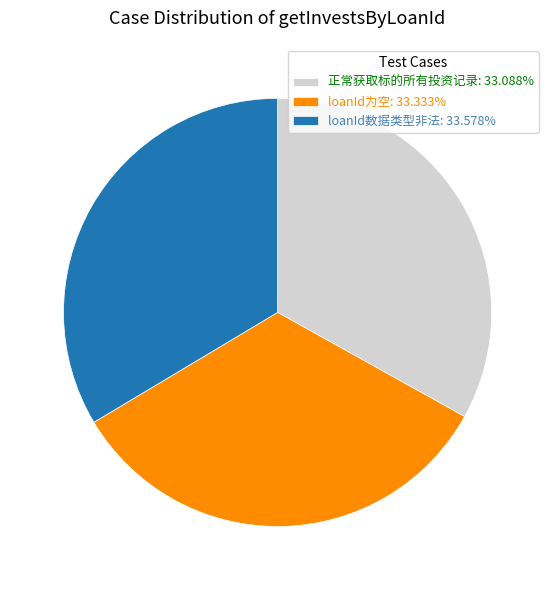

Does loanId数据类型非法: 33.578% account for over 50% of the chart?

No